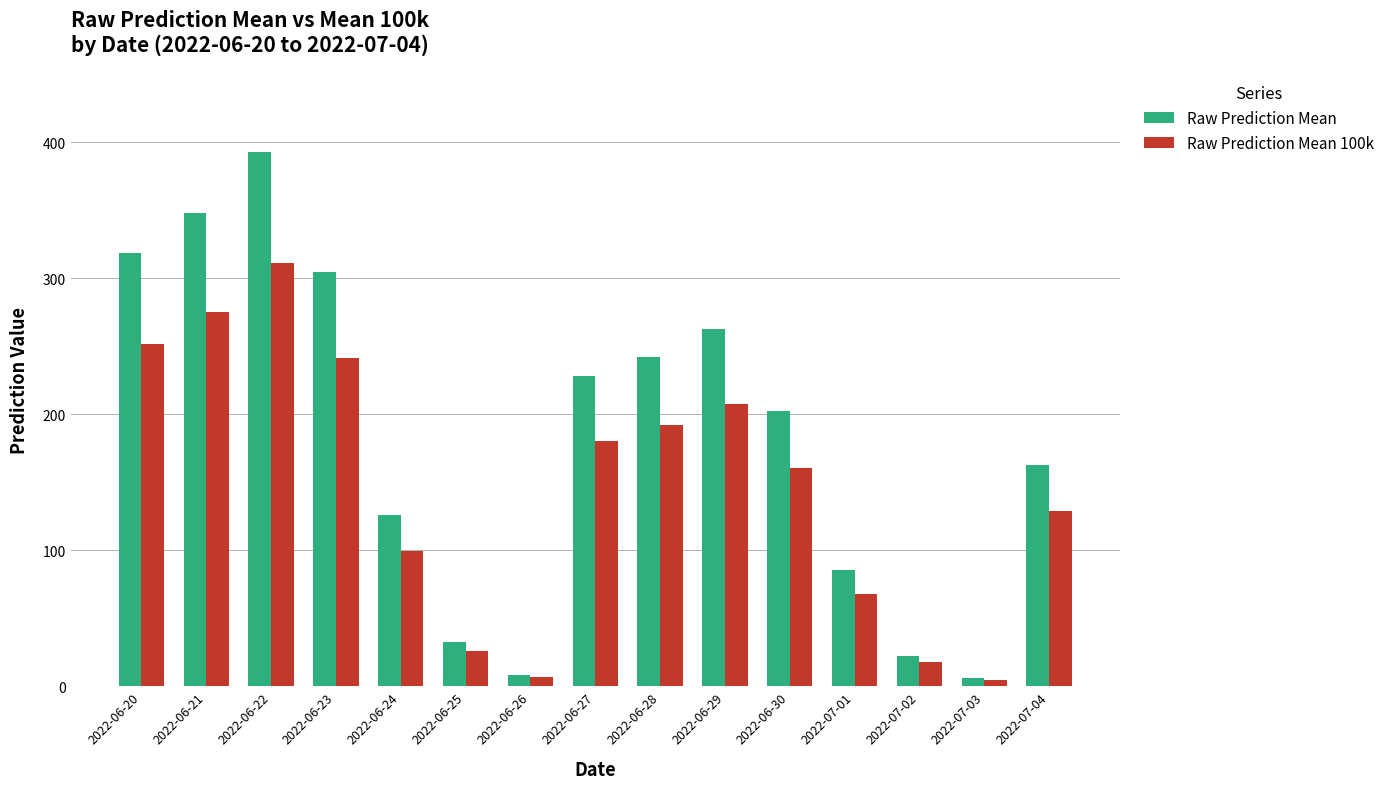

Count the number of categories in the chart.

15